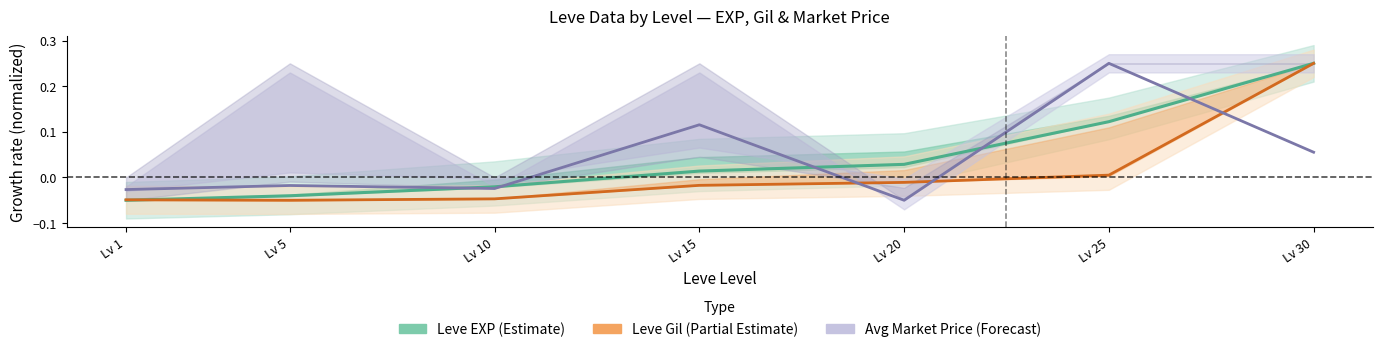

How many values in Avg Market Price (Forecast) are above zero?

3